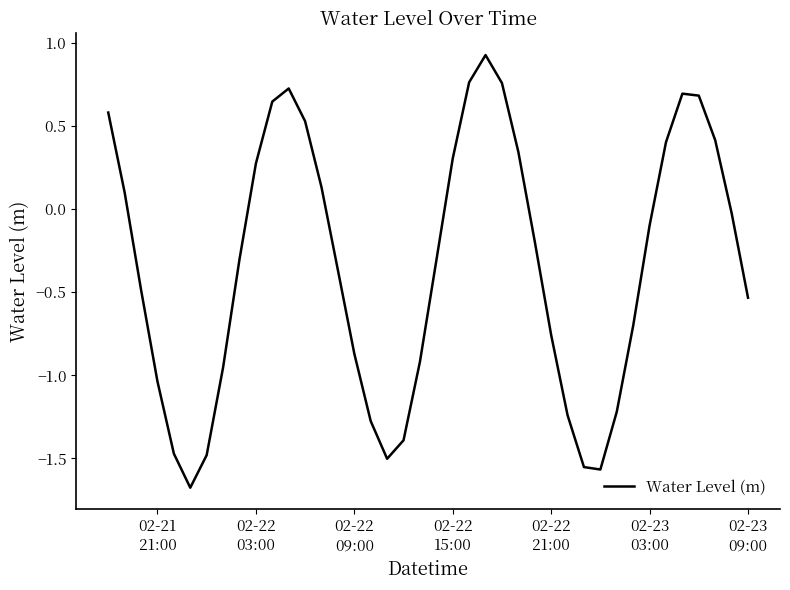

What is the minimum value shown in the chart?

-1.7